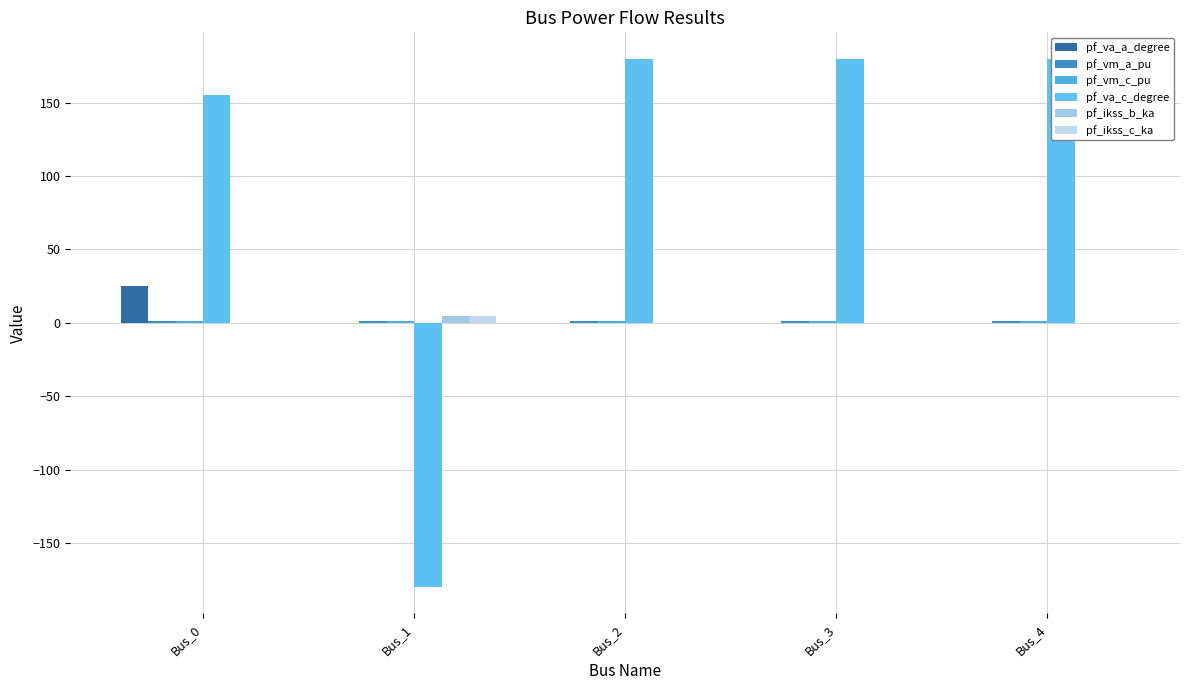

What is the sum of the pf_vm_a_pu values at Bus_1 and Bus_4?

1.9